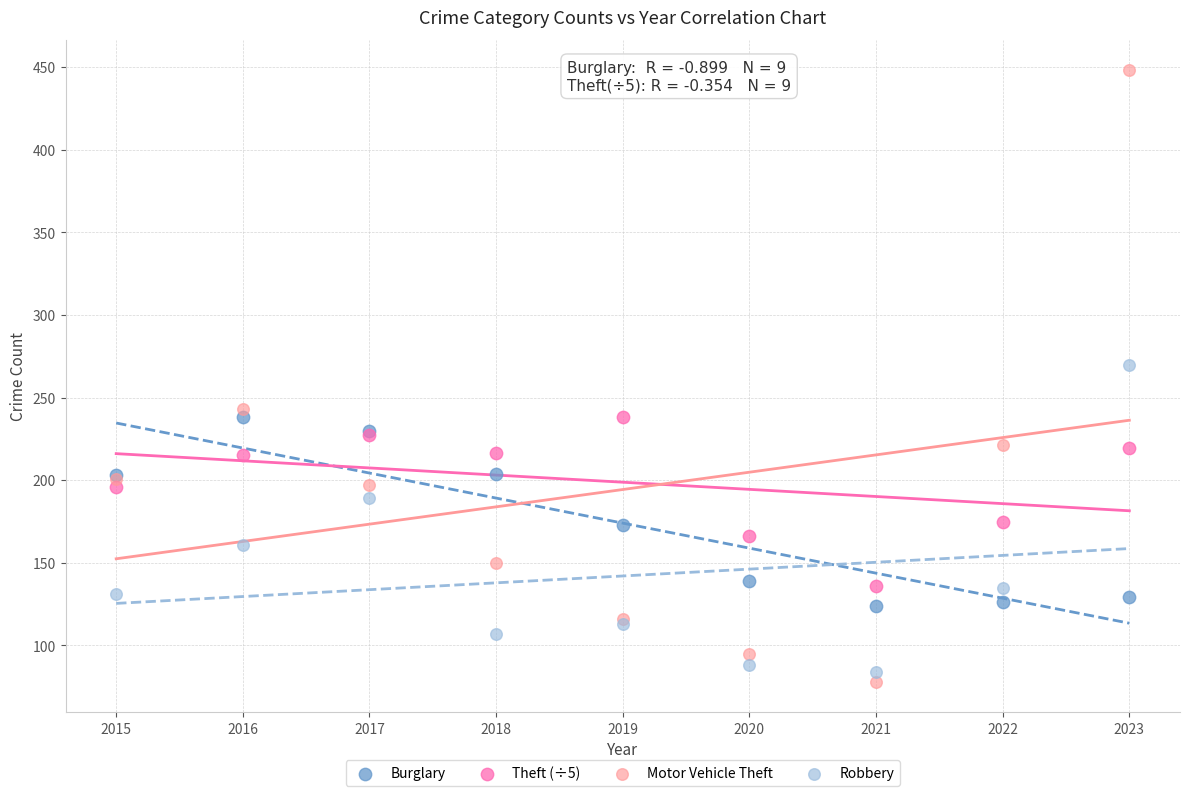

What are all the series names shown in the legend?

Burglary, Theft (÷5), Motor Vehicle Theft, Robbery